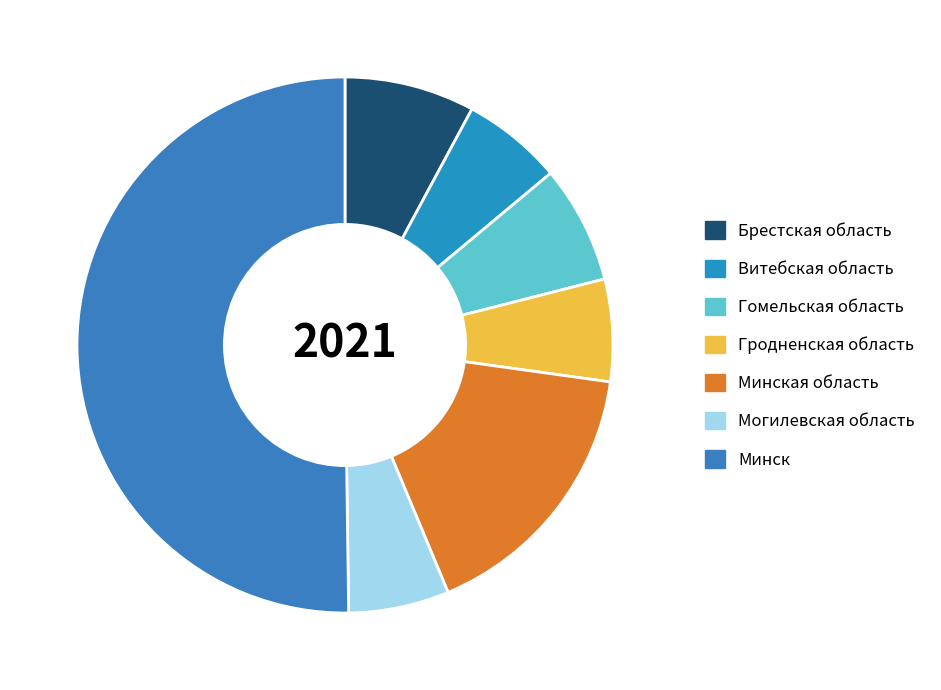

To the nearest percent, what percentage of the pie is Могилевская область?

6%